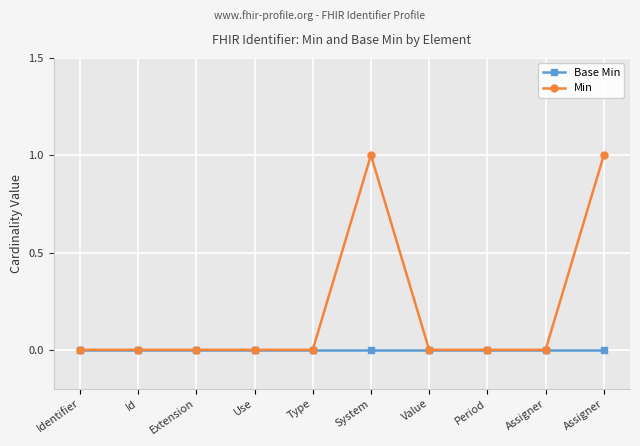

Which label corresponds to the largest value in the chart?

System